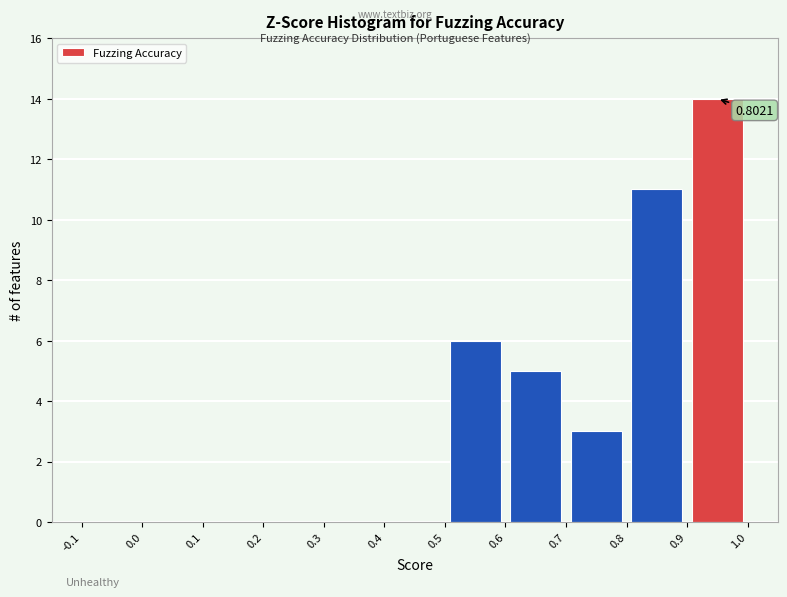

Over which range of the x-axis is the bar tallest?

0.9 to 1.0